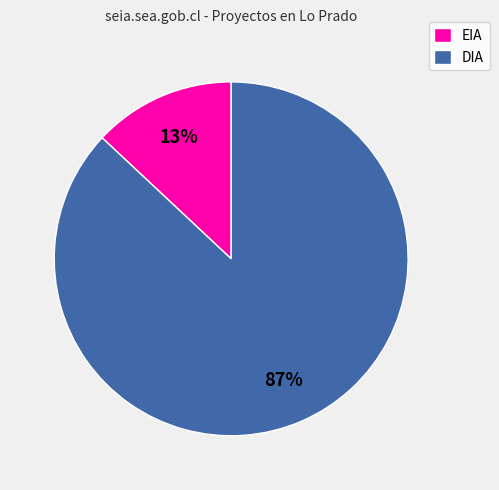

What percentage is the EIA slice, to the nearest percent?

13%